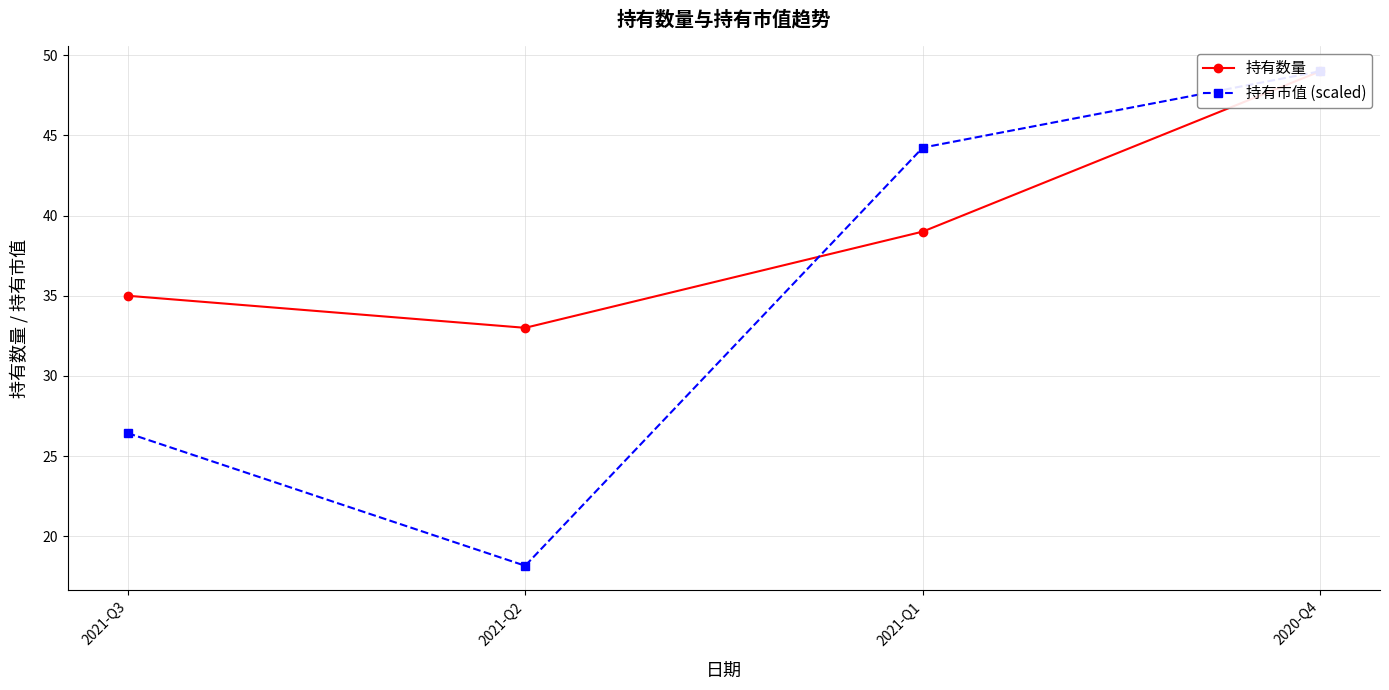

Rank the categories by 持有数量 value from lowest to highest.

2021-Q2, 2021-Q3, 2021-Q1, 2020-Q4